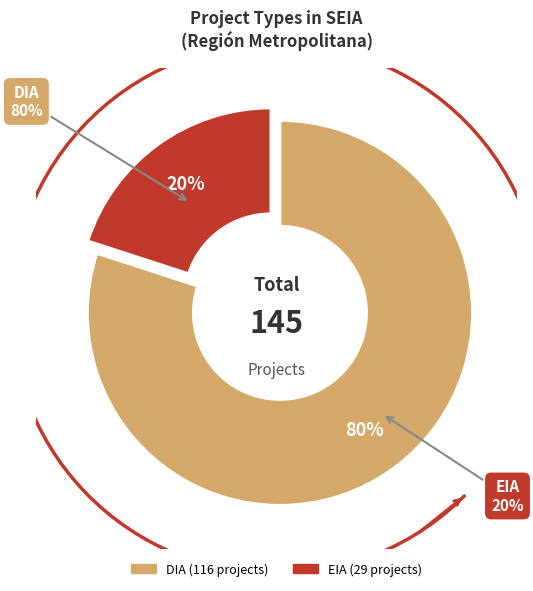

What is the largest slice in the pie chart?

DIA